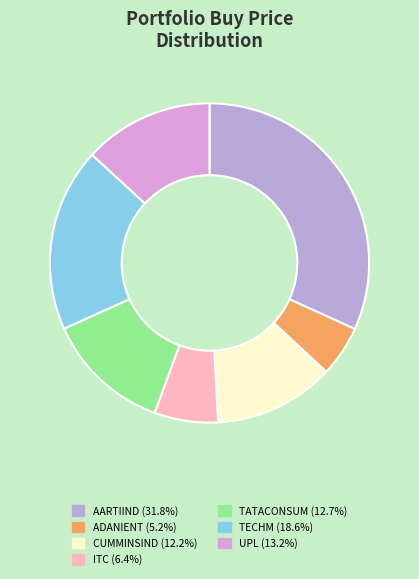

What is the change in value from TATACONSUM to UPL?

+14.2